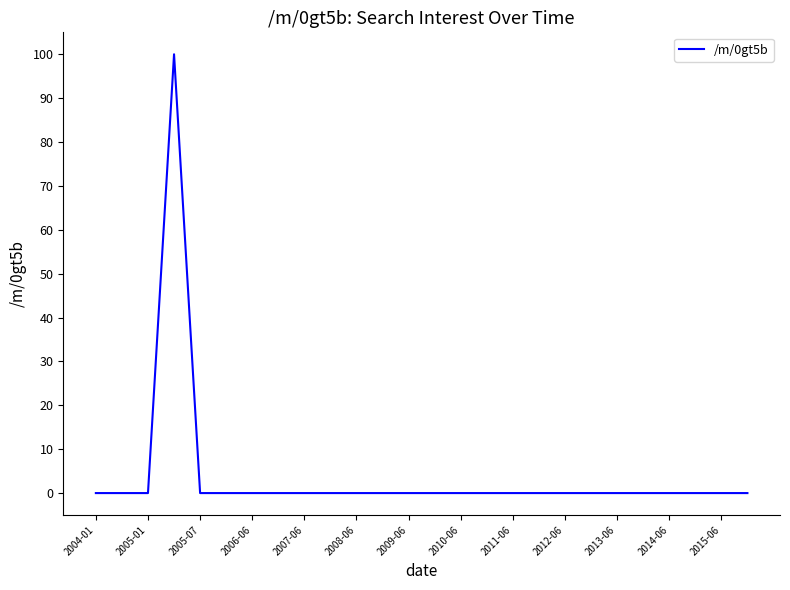

What is the difference between the maximum and minimum values?

100